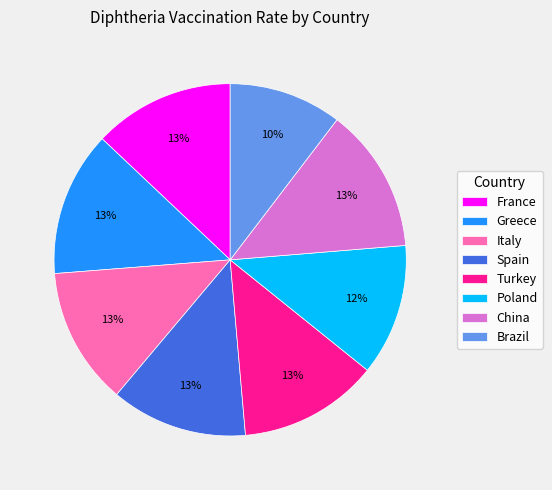

What percentage is the Turkey slice, to the nearest percent?

13%